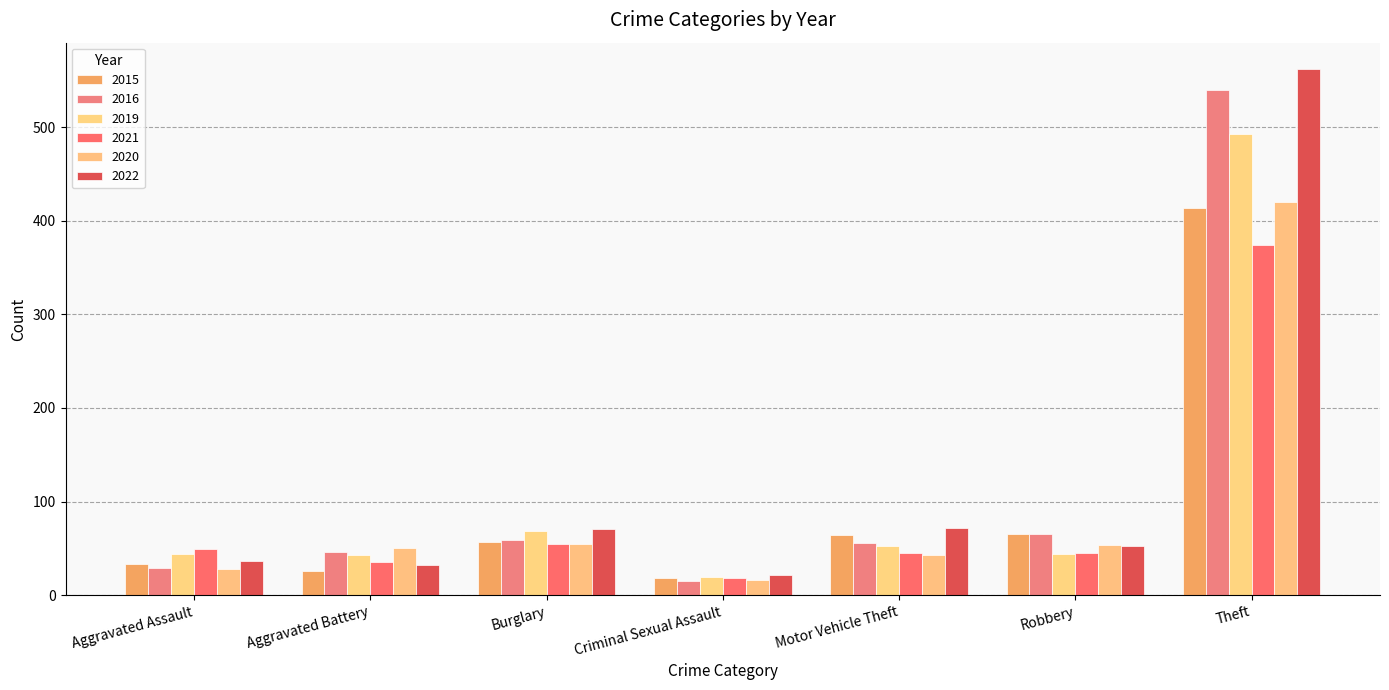

Between Burglary and Motor Vehicle Theft, which series saw the biggest shift?

2019